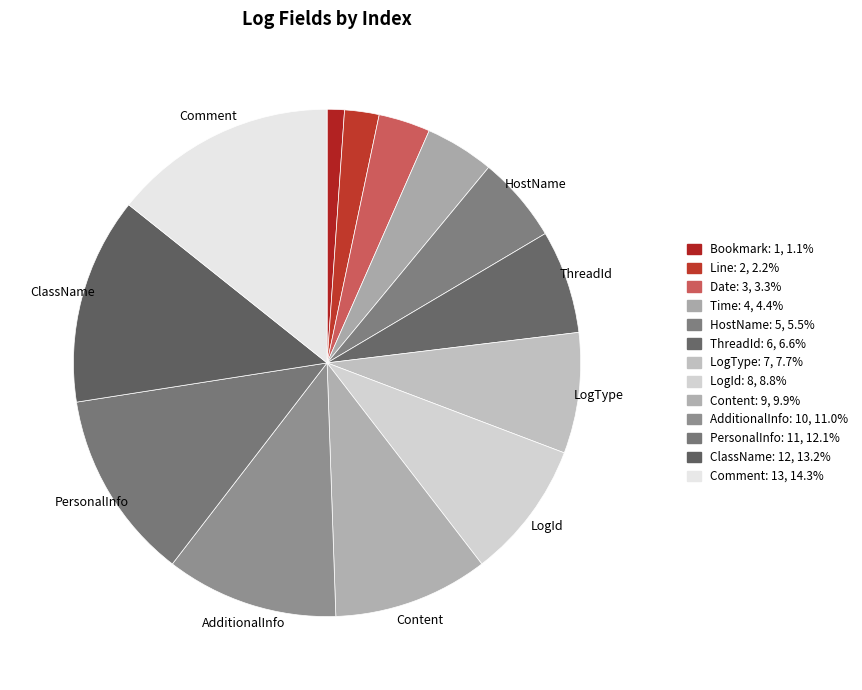

How many segments does this pie chart have?

13